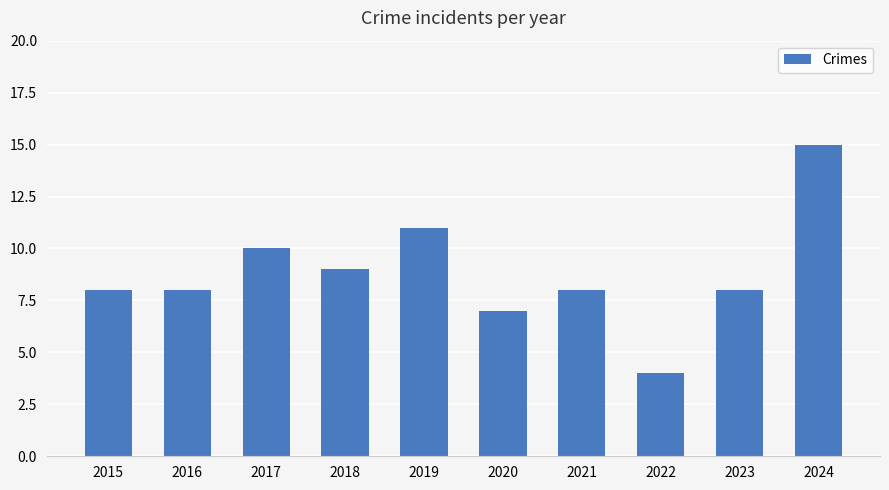

What is the change in value from 2017 to 2019?

+1